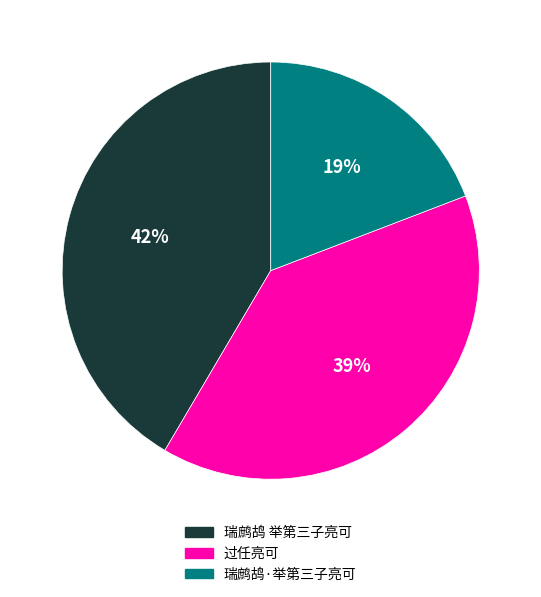

To the nearest percent, what portion does 瑞鹧鸪 举第三子亮可 represent?

42%